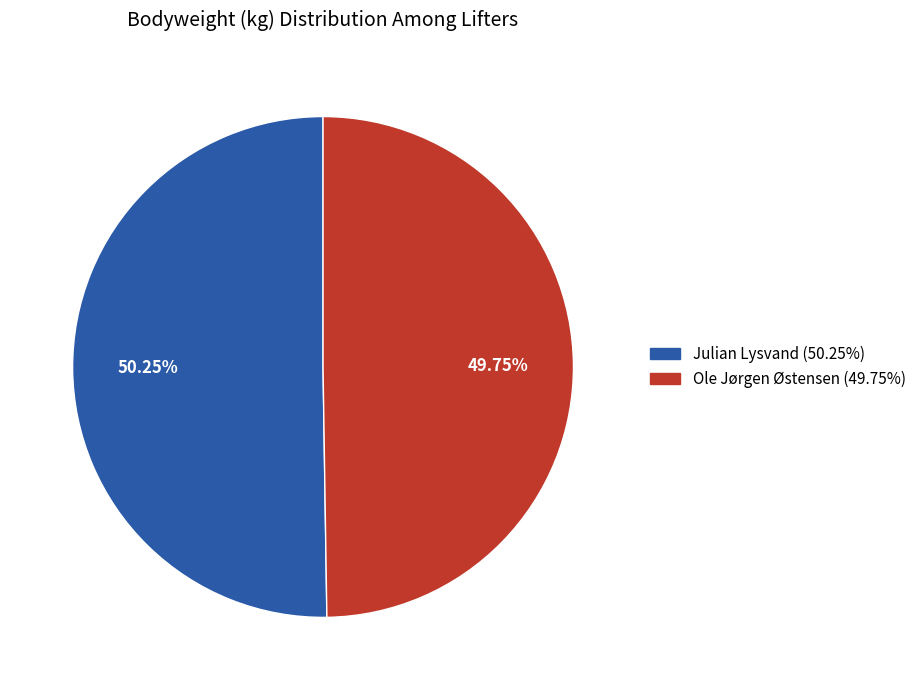

What percentage is the Julian Lysvand slice, to the nearest percent?

50%